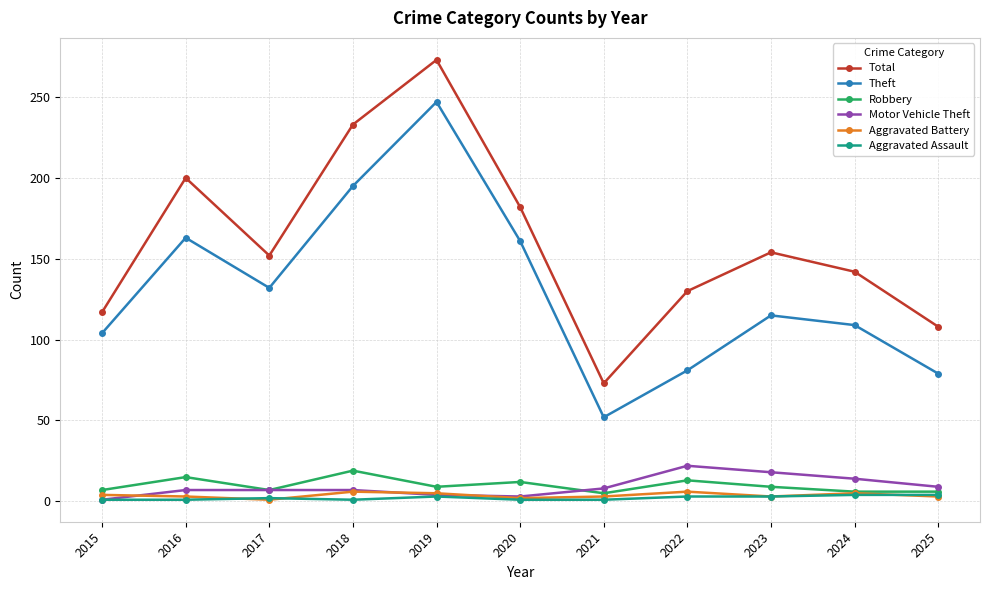

What is the smallest value displayed?

1